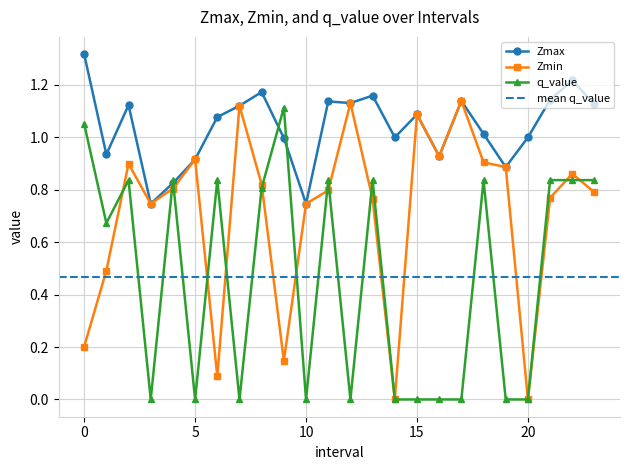

Is it true that Zmax equals 0.9 at 5.0?

True